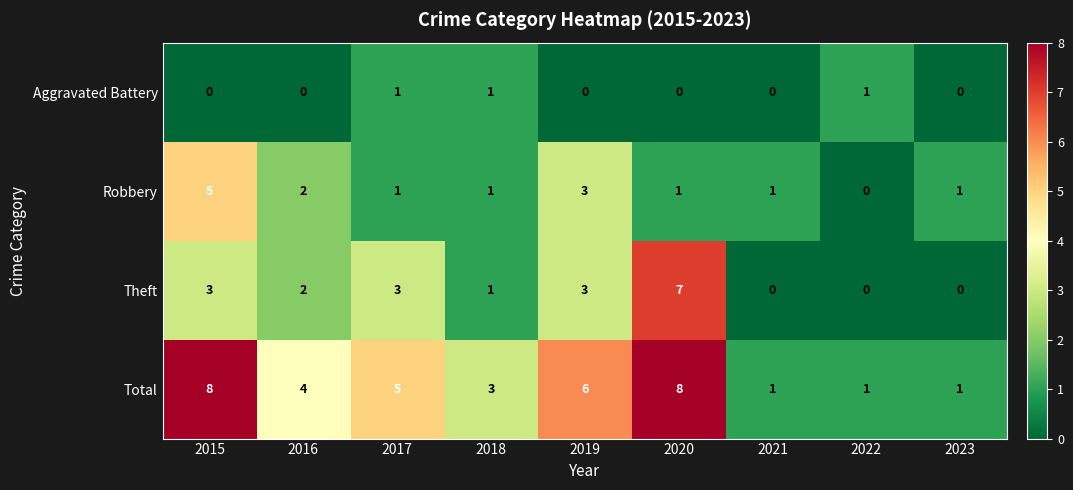

Where is Total nearest to the value 4?

2016